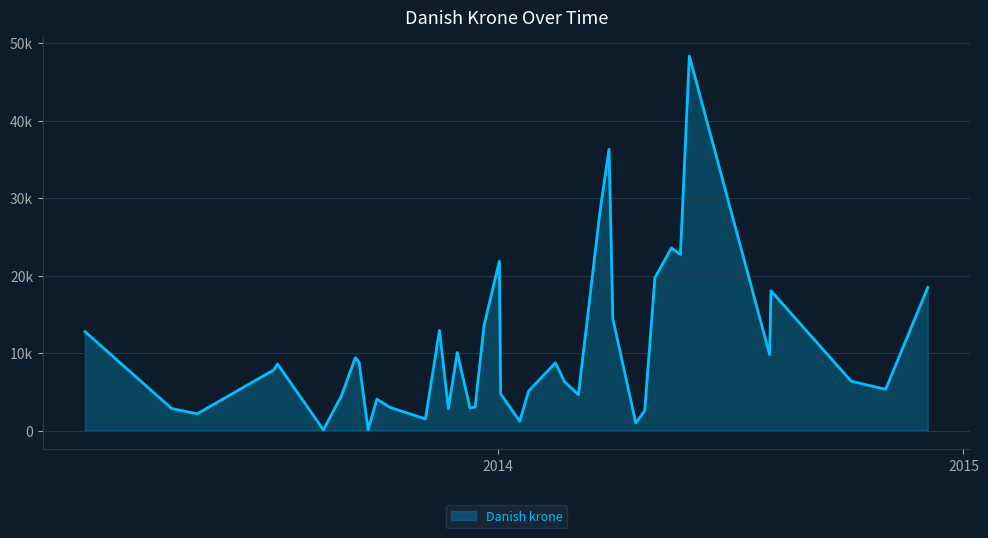

Rank the categories by value from lowest to highest.

17/08/13, 21/09/13, 19/04/14, 18/01/14, 2013-11-05, 2013-05-10, 26/04/14, 23/11/13, 20/04/13, 2013-12-10, 2013-10-08, 14/12/13, 28/09/13, 31/08/13, 2014-03-05, 2014-01-03, 25/01/14, 2014-11-01, 22/02/14, 2014-10-05, 2013-07-09, 2013-07-12, 15/02/14, 14/09/13, 2013-09-11, 2014-08-02, 30/11/13, 2013-02-11, 16/11/13, 21/12/13, 2014-04-01, 2014-08-03, 2014-12-04, 2014-05-04, 2014-01-02, 24/05/14, 17/05/14, 22/03/14, 29/03/14, 31/05/14